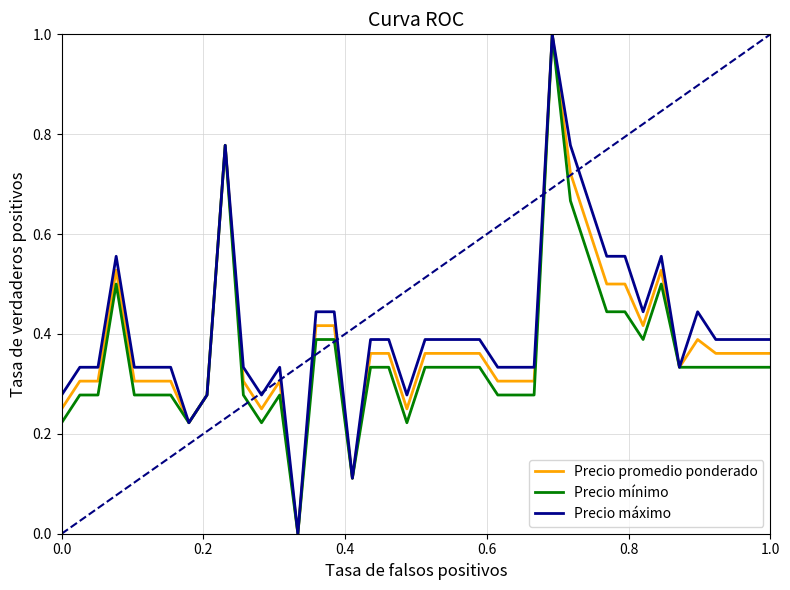

Which series has the largest total across all categories?

Precio máximo